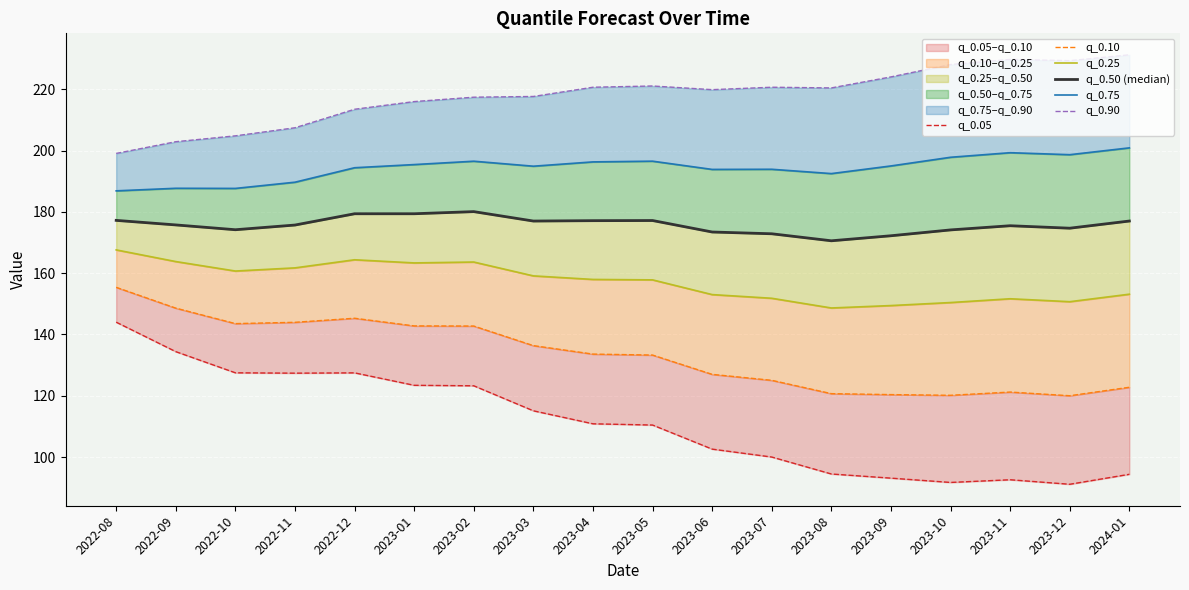

Which series has the largest total across all categories?

q_0.90